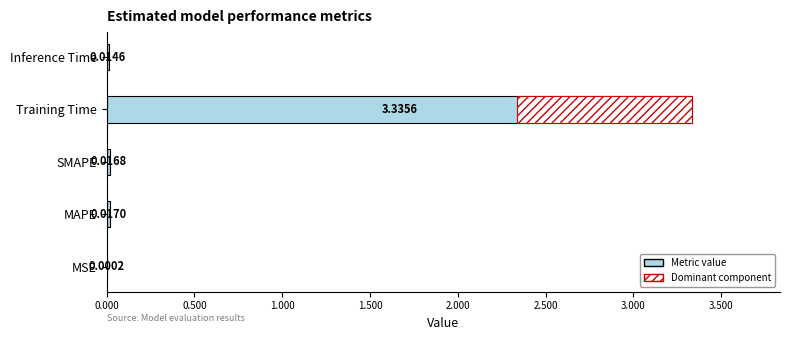

What is the label of the 1st bar from the left?

MSE